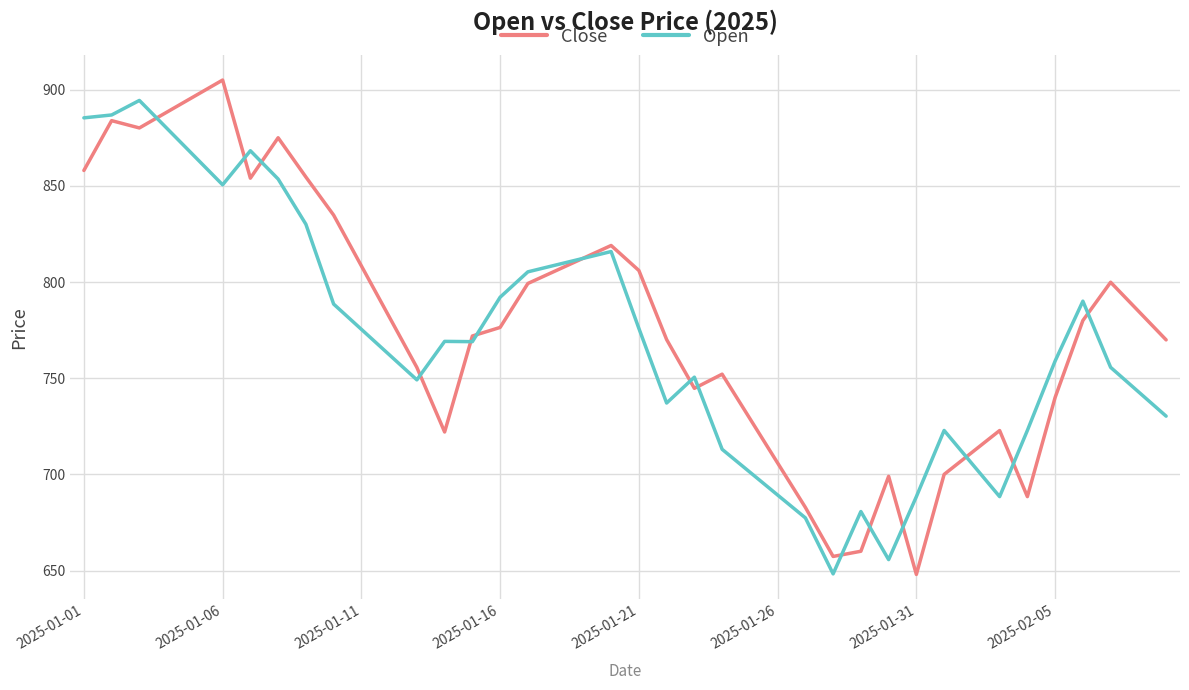

Which series has the widest spread of values?

Close